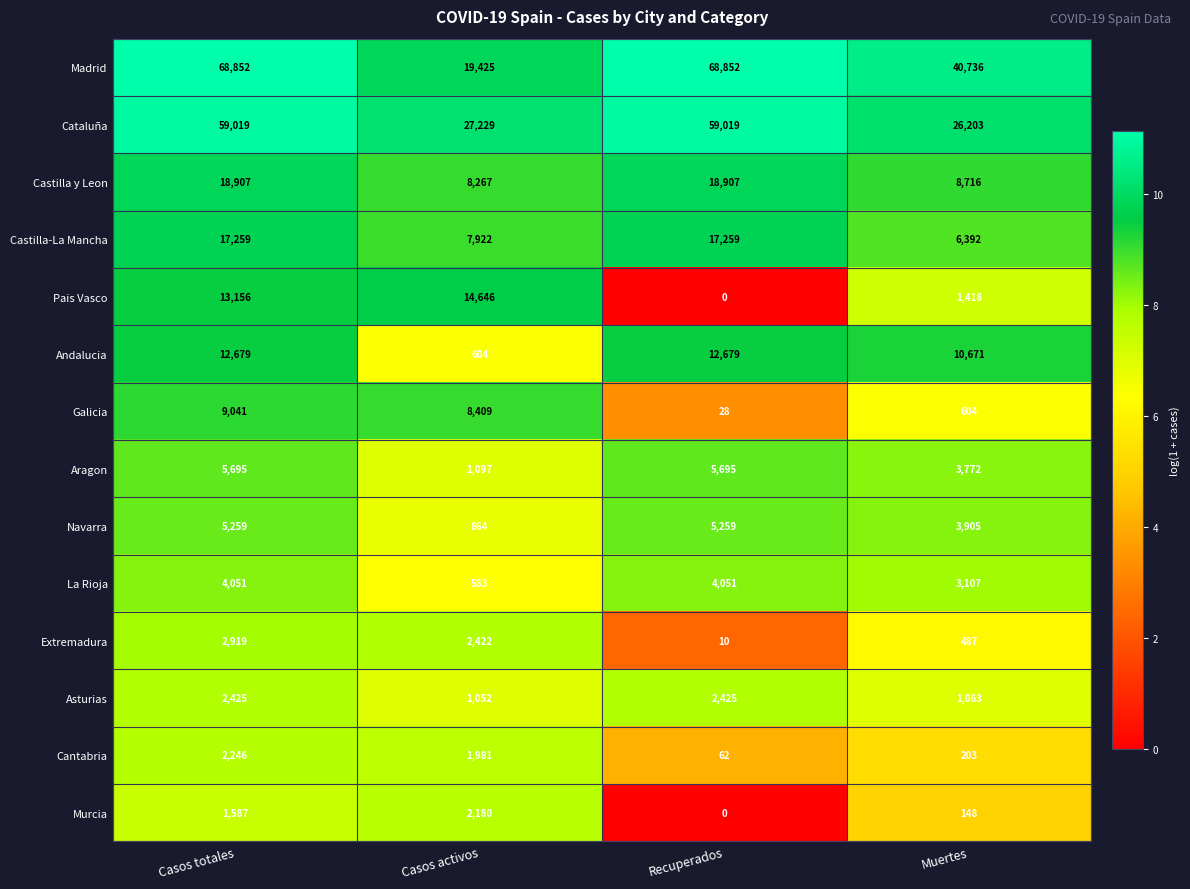

Which series has the widest spread of values?

Madrid